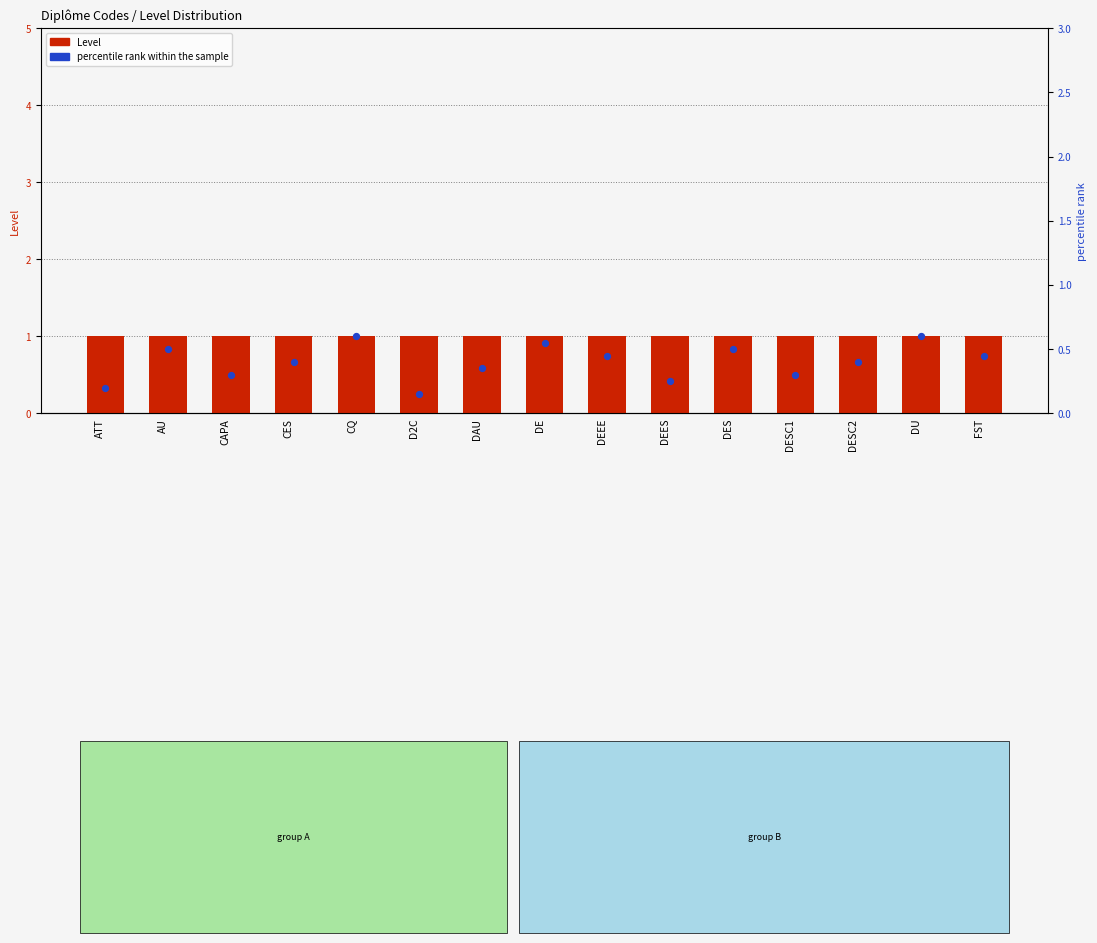

What are all the series names shown in the legend?

Level, percentile rank within the sample